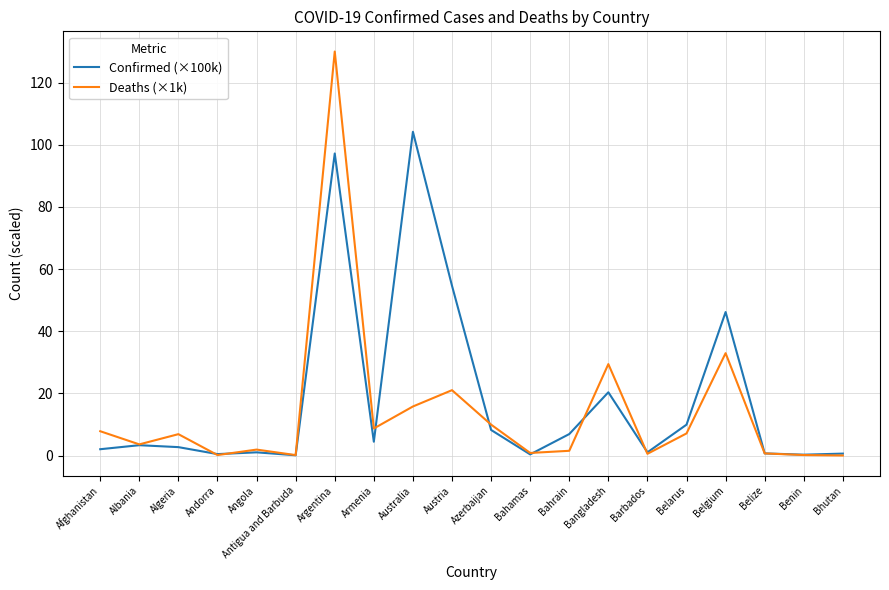

Rank the series by their maximum value, from highest to lowest.

Deaths (×1k), Confirmed (×100k)